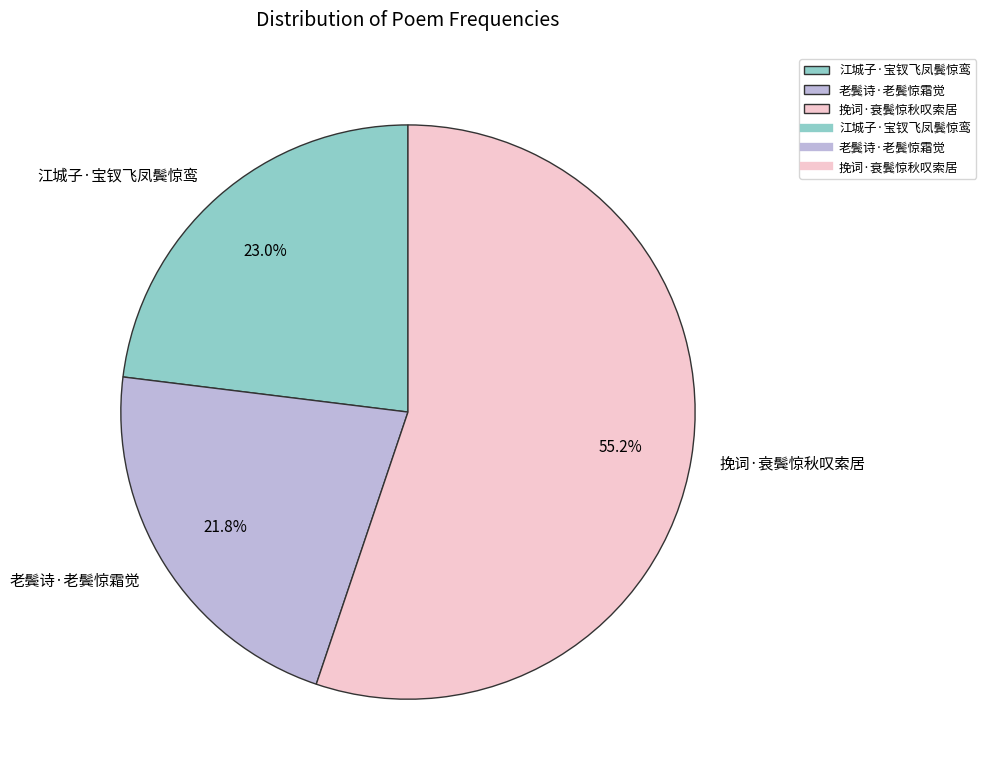

Rank the categories by value from lowest to highest.

老鬓诗·老鬓惊霜觉, 江城子·宝钗飞凤鬓惊鸾, 挽词·衰鬓惊秋叹索居